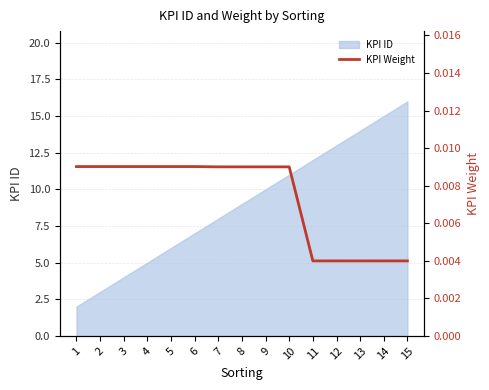

True or false: KPI ID has a value of 8 at 7.

True